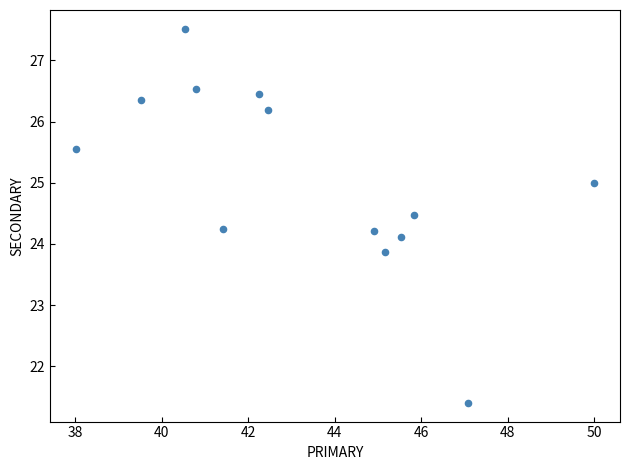

What is the range of X values (max minus min)?

12.0